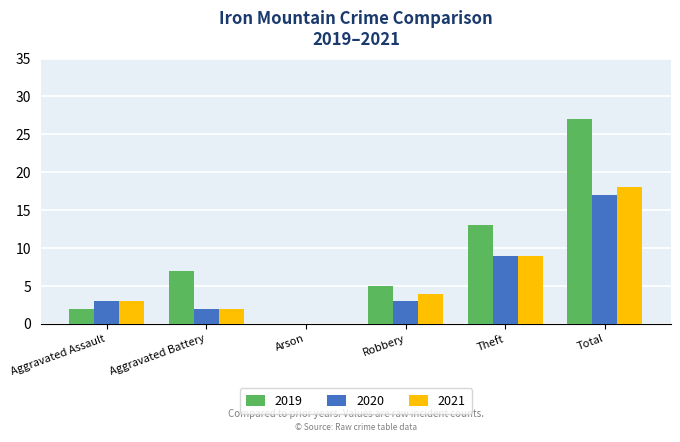

How many positive values does the 2019 series have?

5